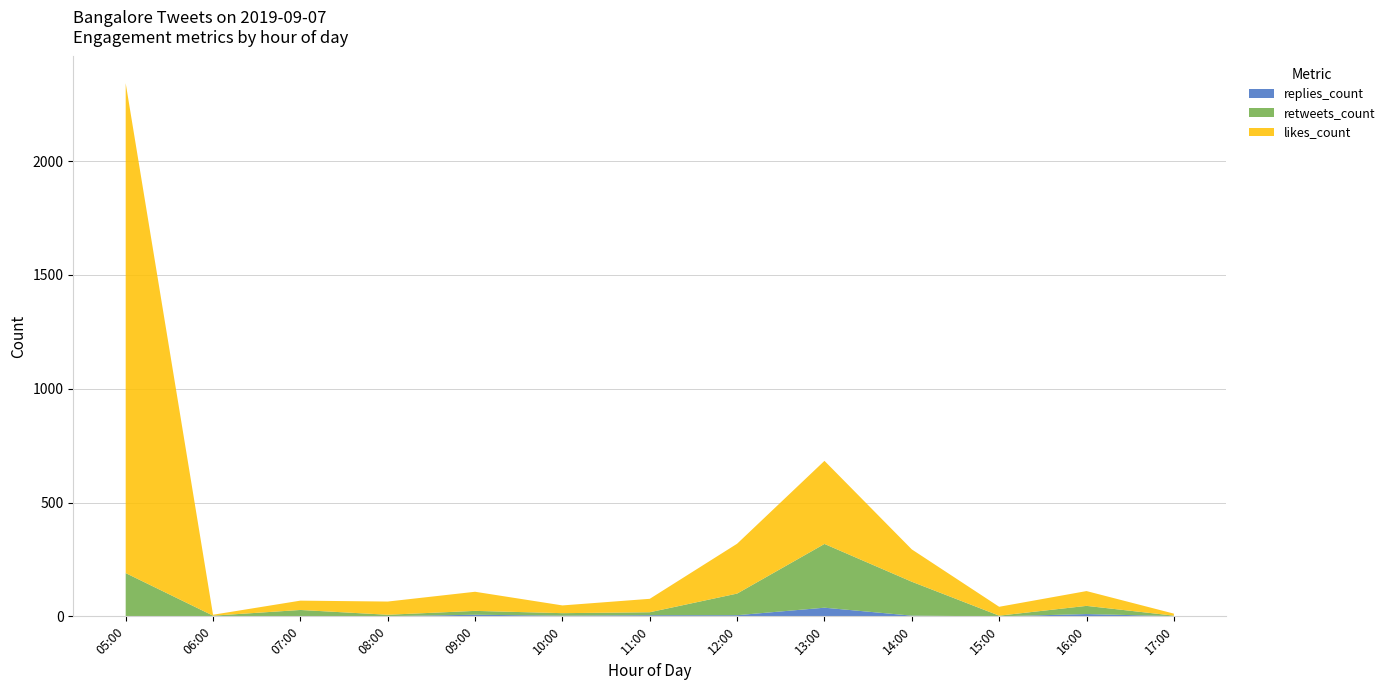

Reading left to right, what are all the values shown in this chart?

replies_count: 0	0	0	1	7	3	5	5	38	3	0	10	1
retweets_count: 190	3	28	6	17	11	13	95	280	149	3	36	2
likes_count: 2152	4	41	58	84	34	59	219	365	142	39	65	9